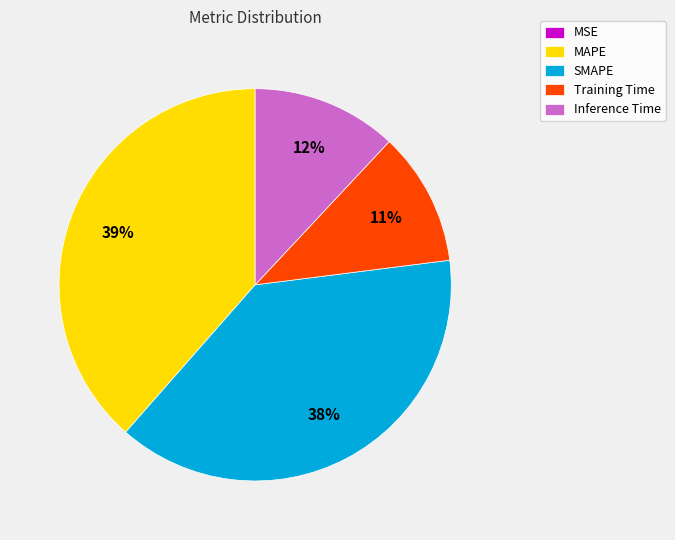

To the nearest percent, what portion does Training Time represent?

11%